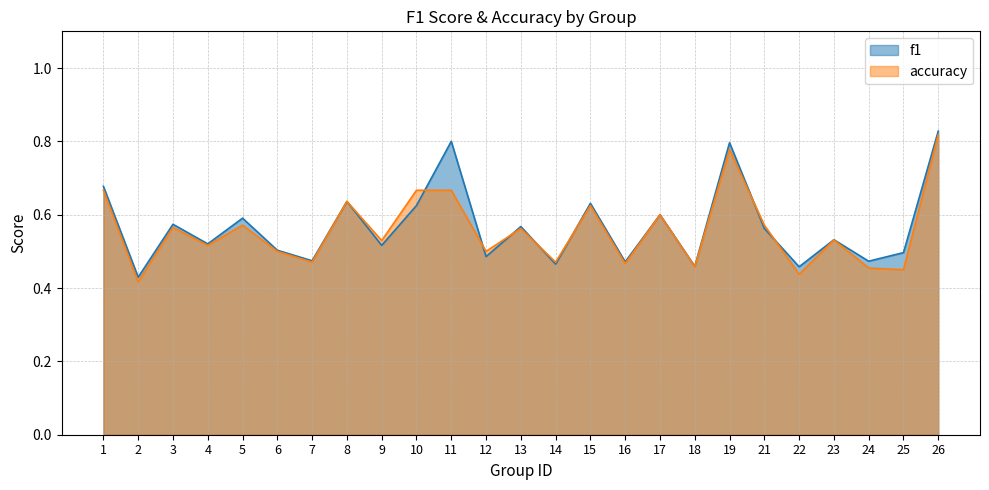

What is the lowest value of the f1 series?

0.4